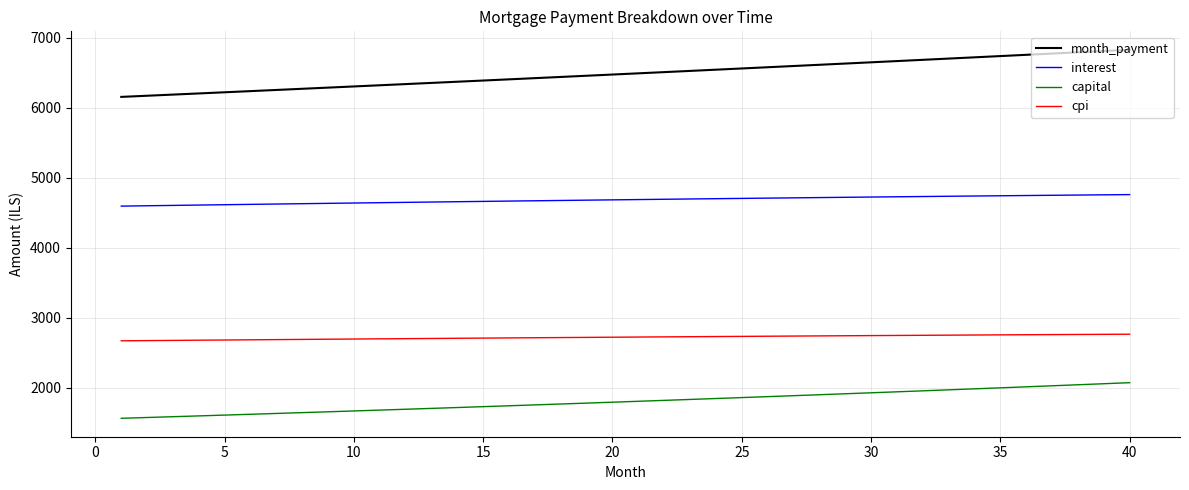

What is the difference between the maximum and minimum values in the interest series?

164.7